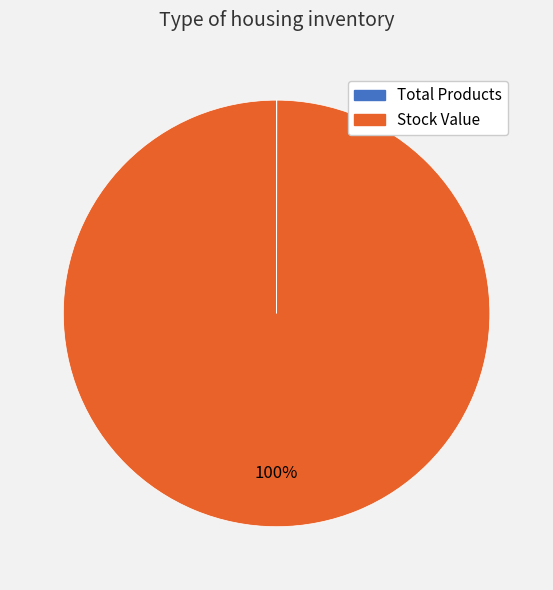

Which slice is the largest?

Stock Value